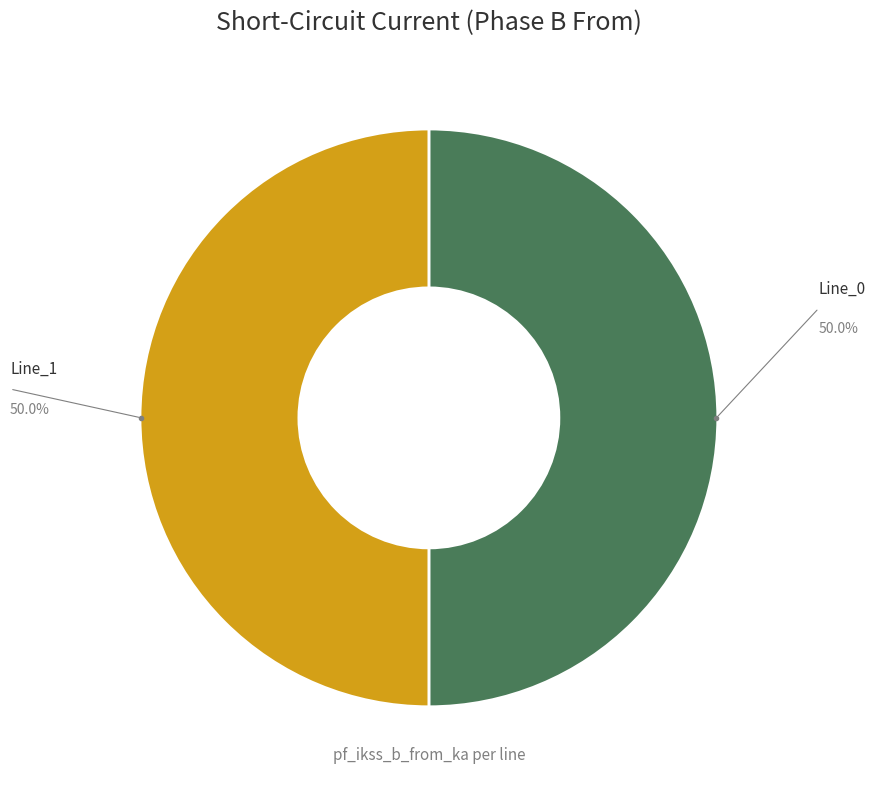

Count the number of slices in the pie.

2